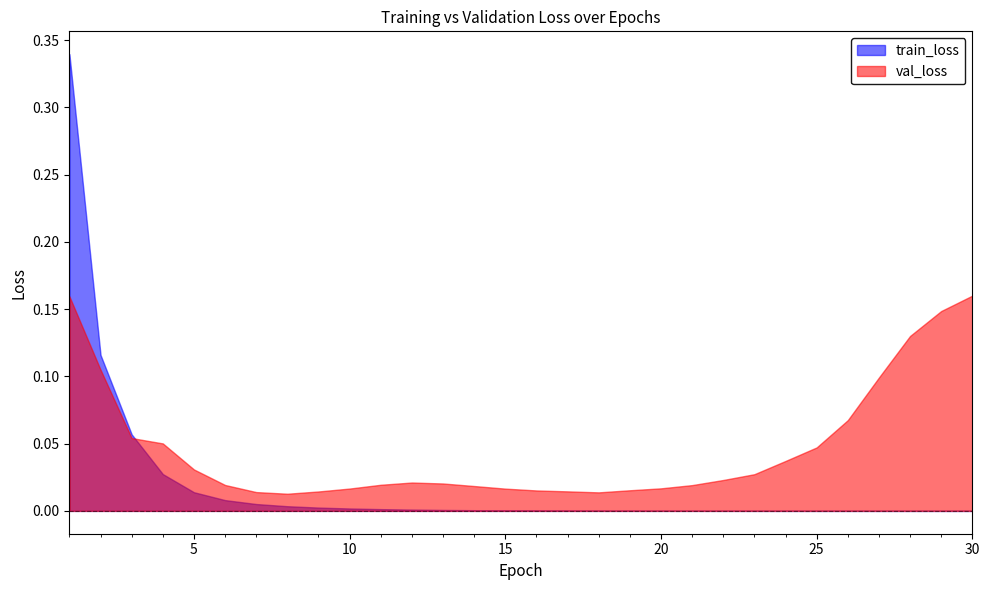

Rank the series at 11 from highest to lowest value.

val_loss, train_loss